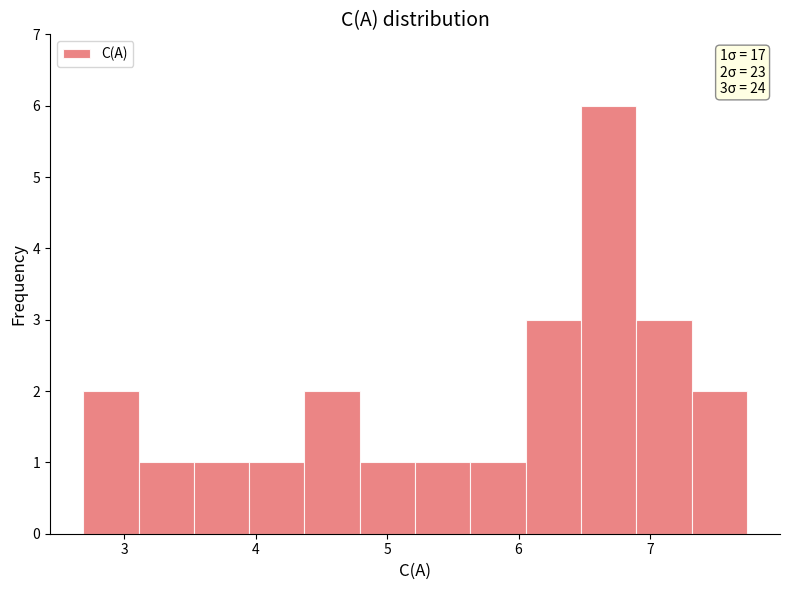

Over which range of the x-axis is the bar tallest?

6.5 to 6.9